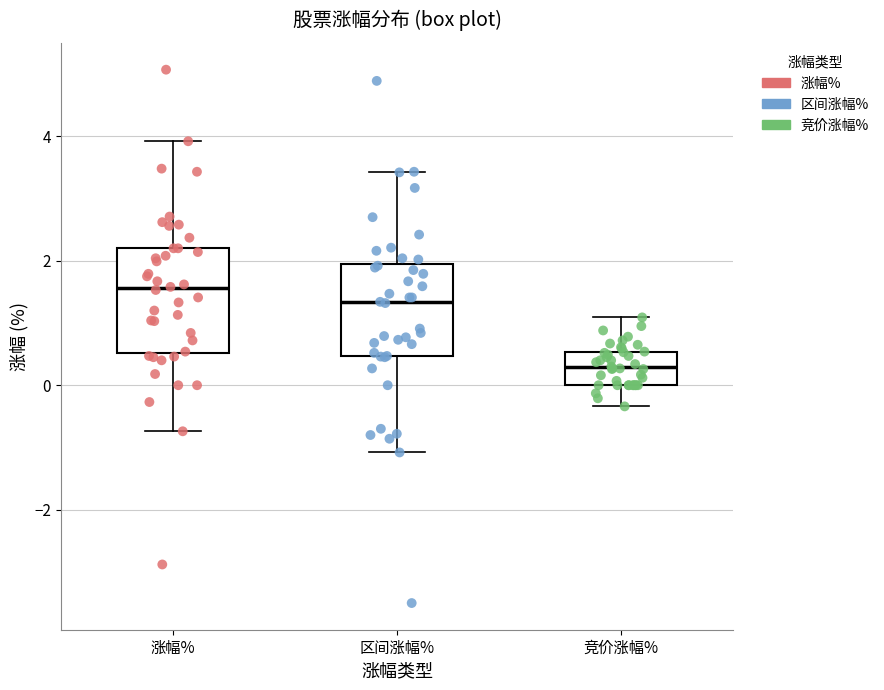

Reading left to right, transcribe this box plot: for each box, give where its median line is, the range the box spans, and where its two whiskers end, as read against the y-axis. The values are not printed on the chart, so give them approximately, as read against the axis.

涨幅%: median 1.6, box 0.6 to 2.2, whiskers -0.8 to 4.0
区间涨幅%: median 1.4, box 0.4 to 2.0, whiskers -1.0 to 3.4
竞价涨幅%: median 0.2, box 0.0 to 0.6, whiskers -0.4 to 1.0